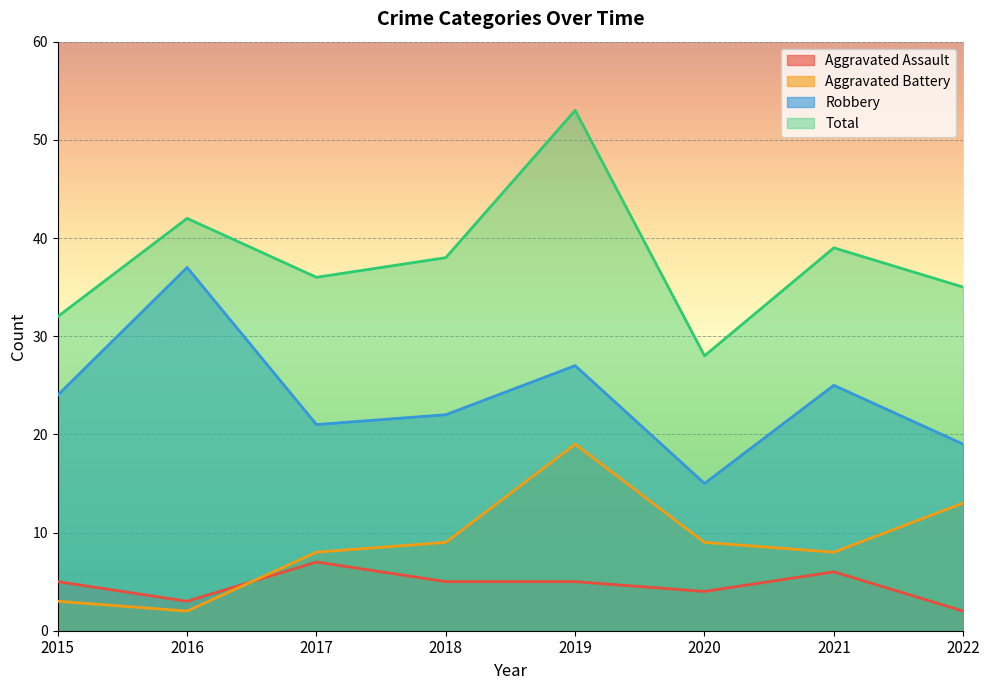

What are all the series names shown in the legend?

Aggravated Assault, Aggravated Battery, Robbery, Total